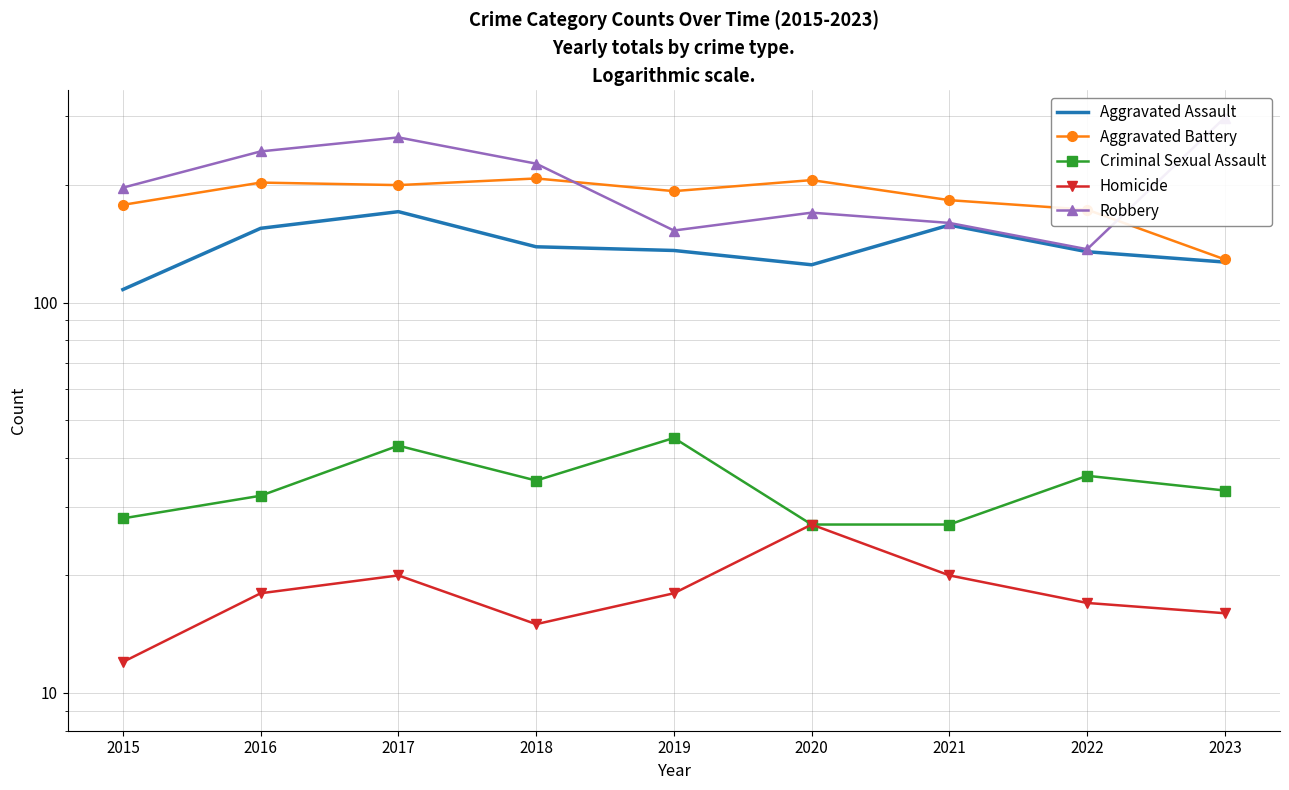

Which label corresponds to the smallest value in the chart?

2015